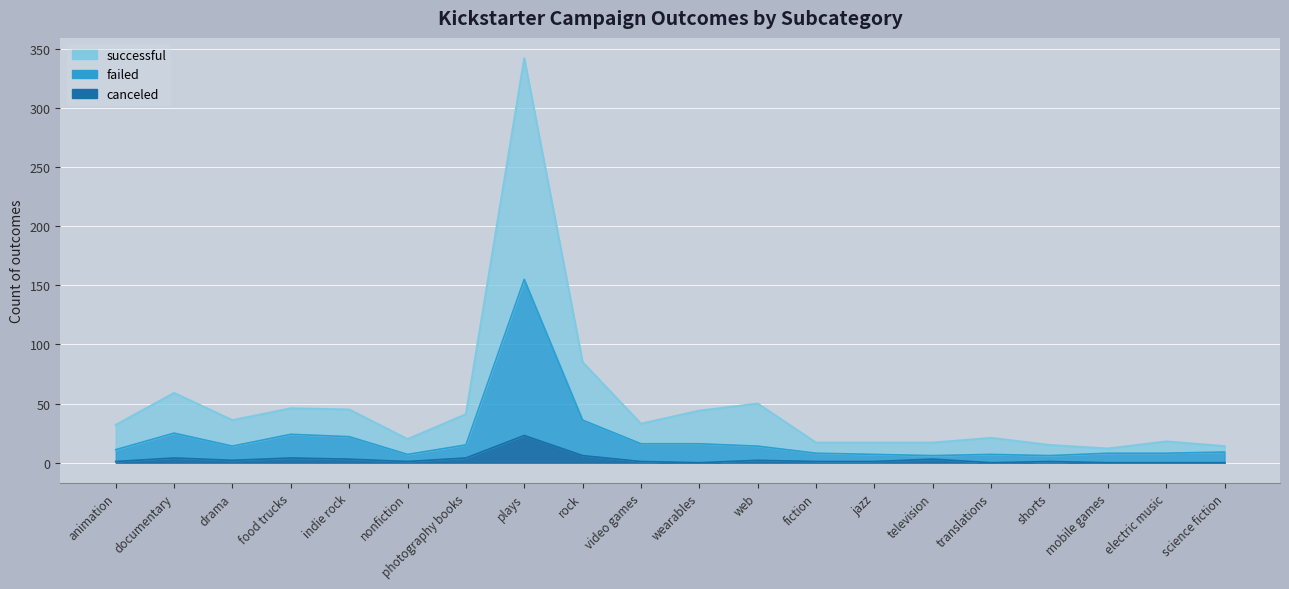

What are all the series names shown in the legend?

successful, failed, canceled